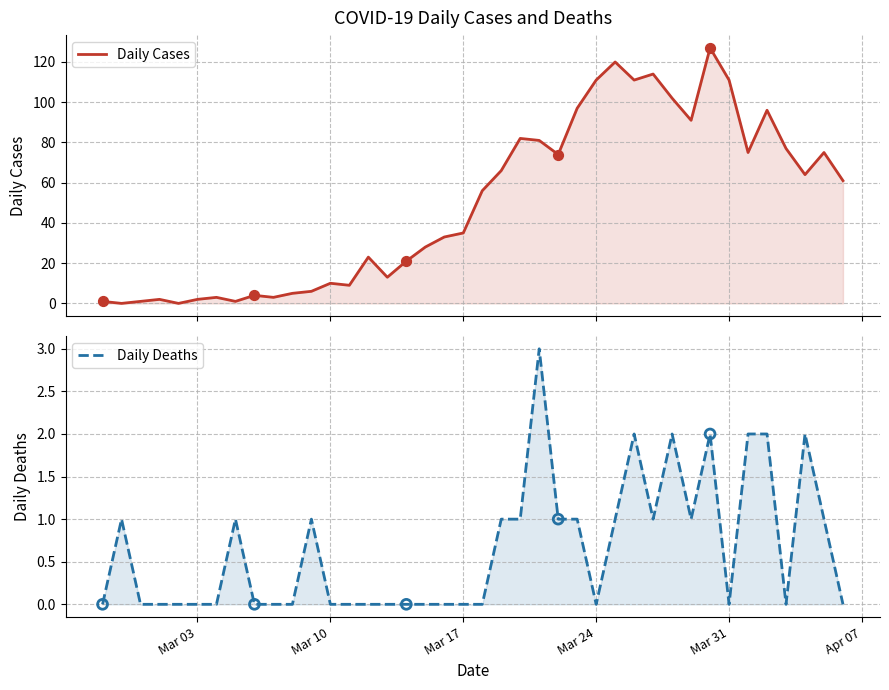

Which series has the widest spread of Y values?

Daily Cases